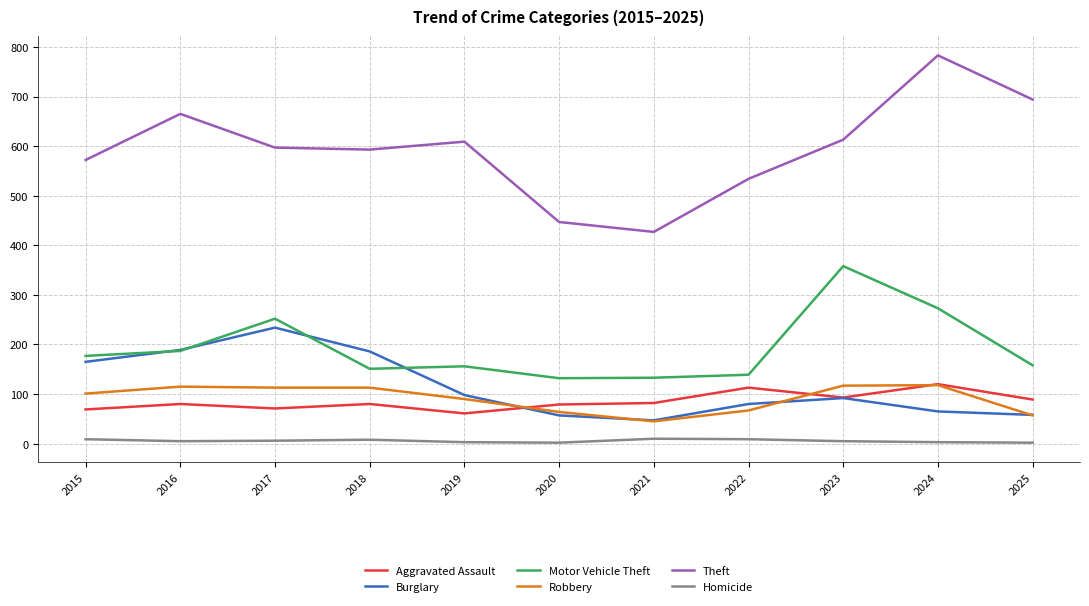

Which series has the largest range (max minus min)?

Theft